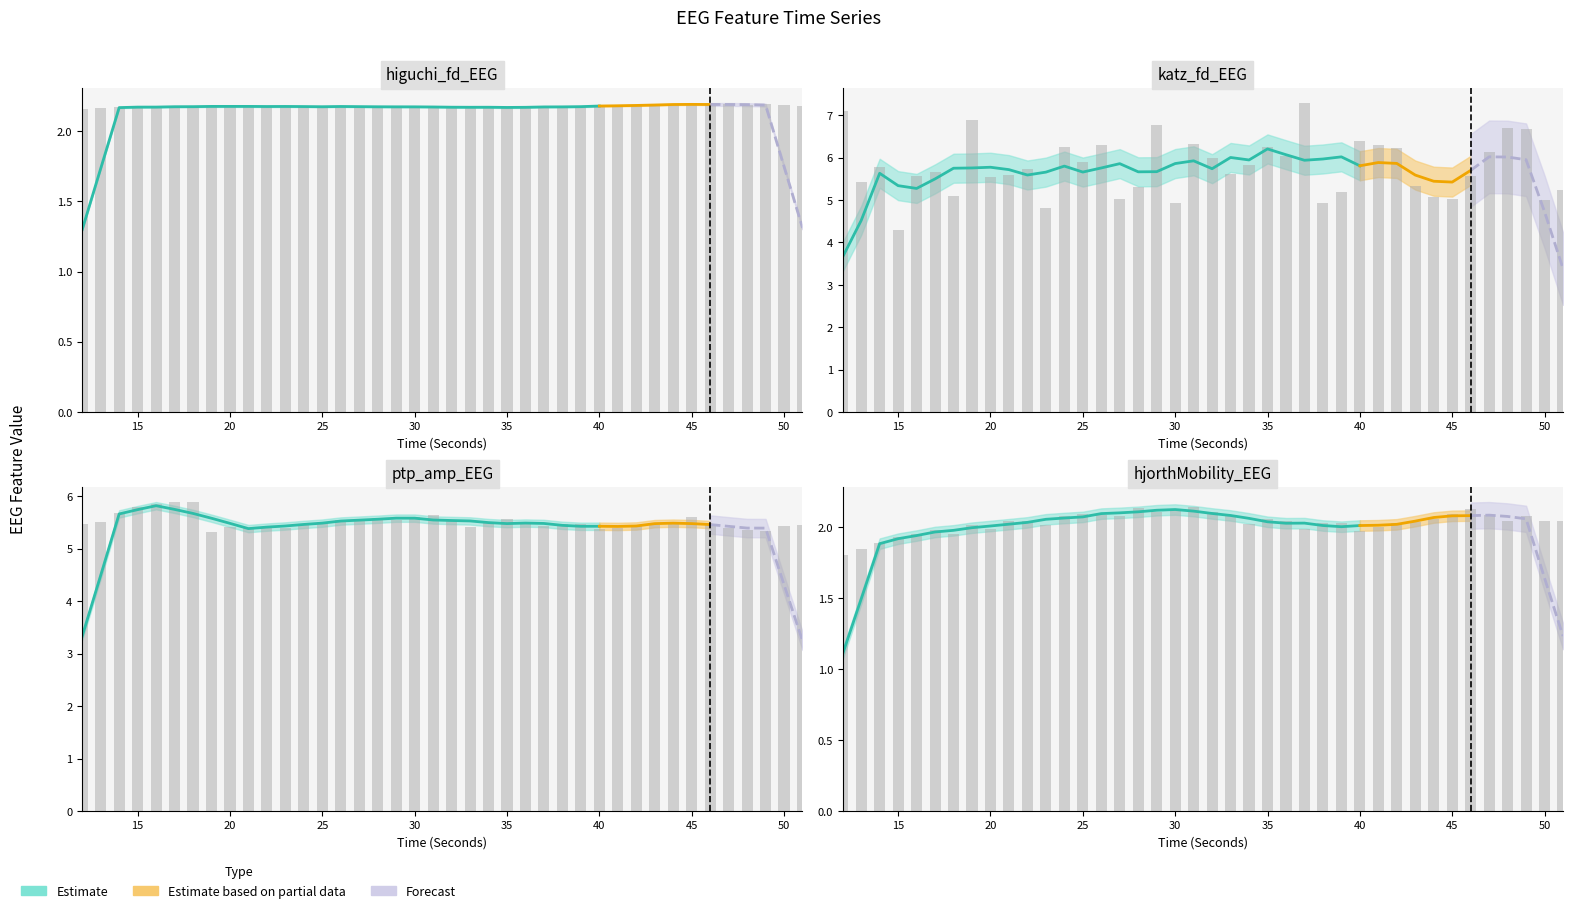

Is it true that hjorthMobility_EEG equals 2.0 at 22?

True